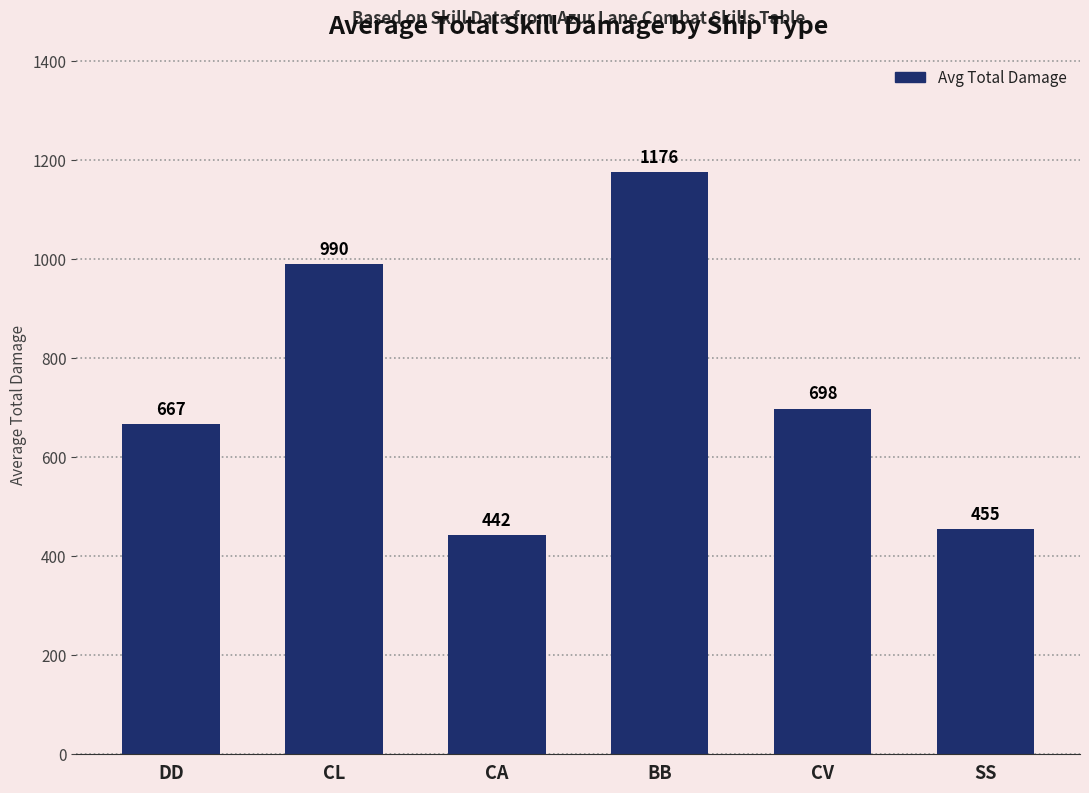

What is the value of the 1st bar from the left?

666.7